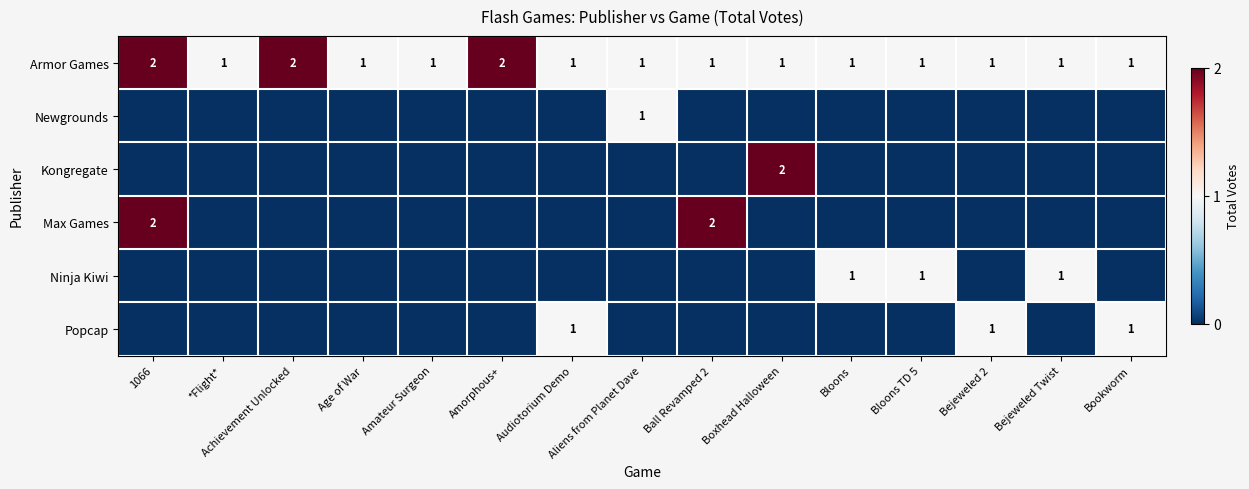

Is it true that Armor Games equals 2 at 1066?

True